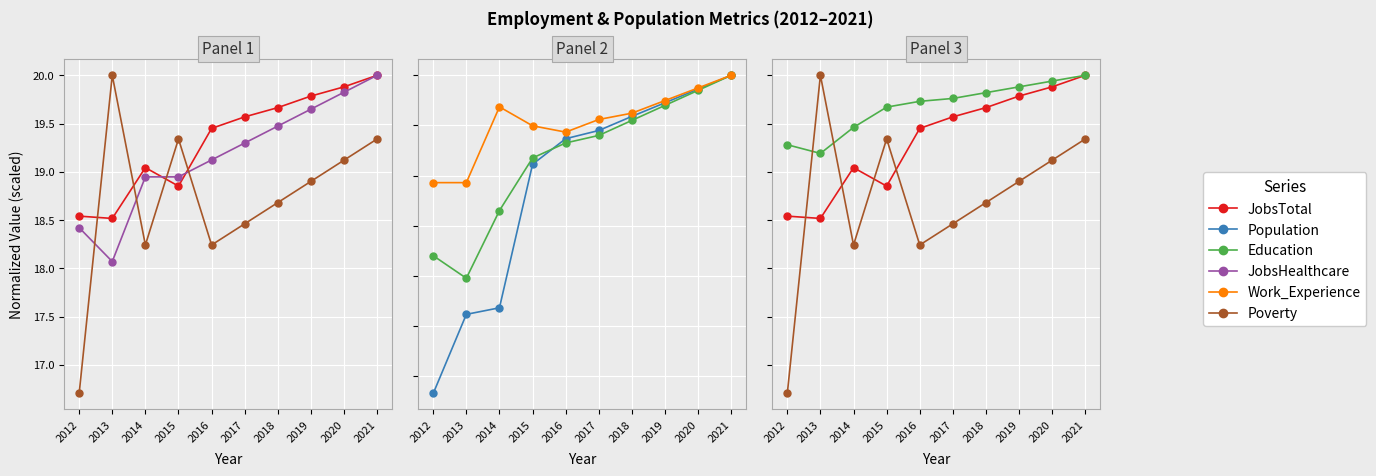

Rank the categories by JobsTotal value from lowest to highest.

2013, 2012, 2015, 2014, 2016, 2017, 2018, 2019, 2020, 2021